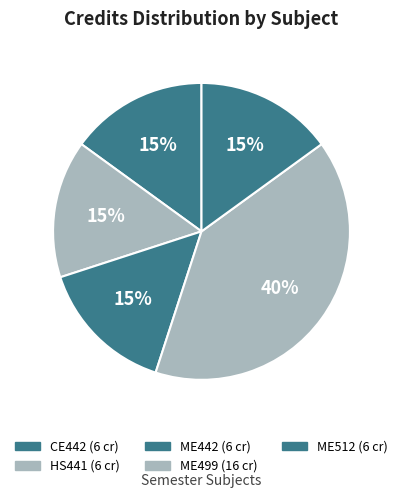

How many slices are in this pie chart?

5